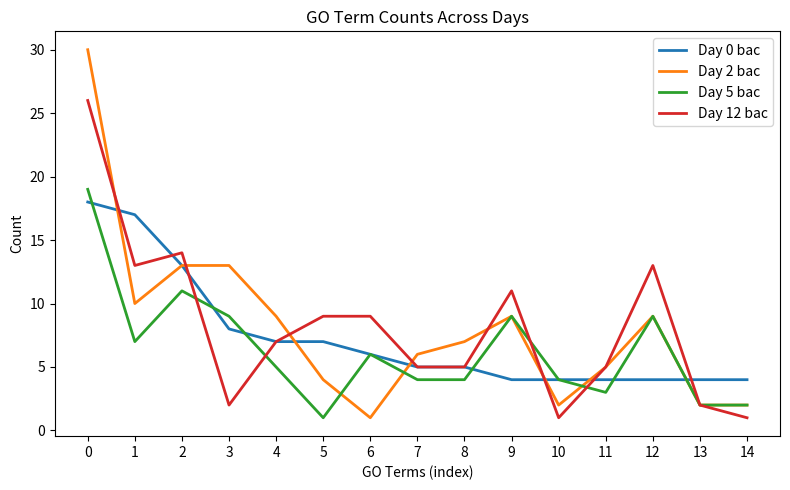

What is the highest value of the Day 0 bac series?

18